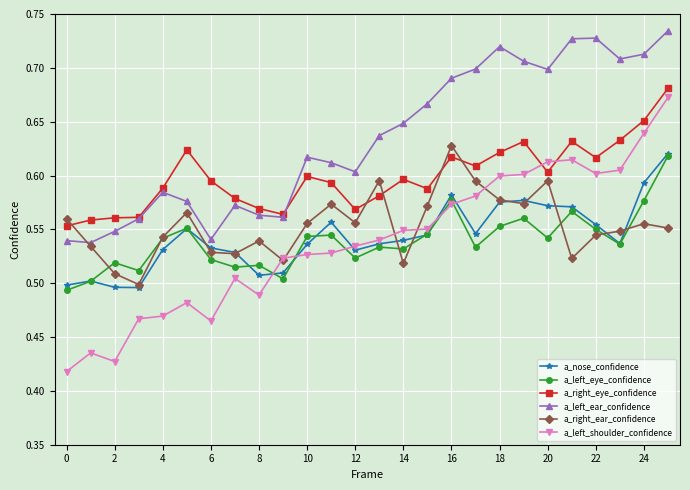

Which series has the largest total across all categories?

a_left_ear_confidence